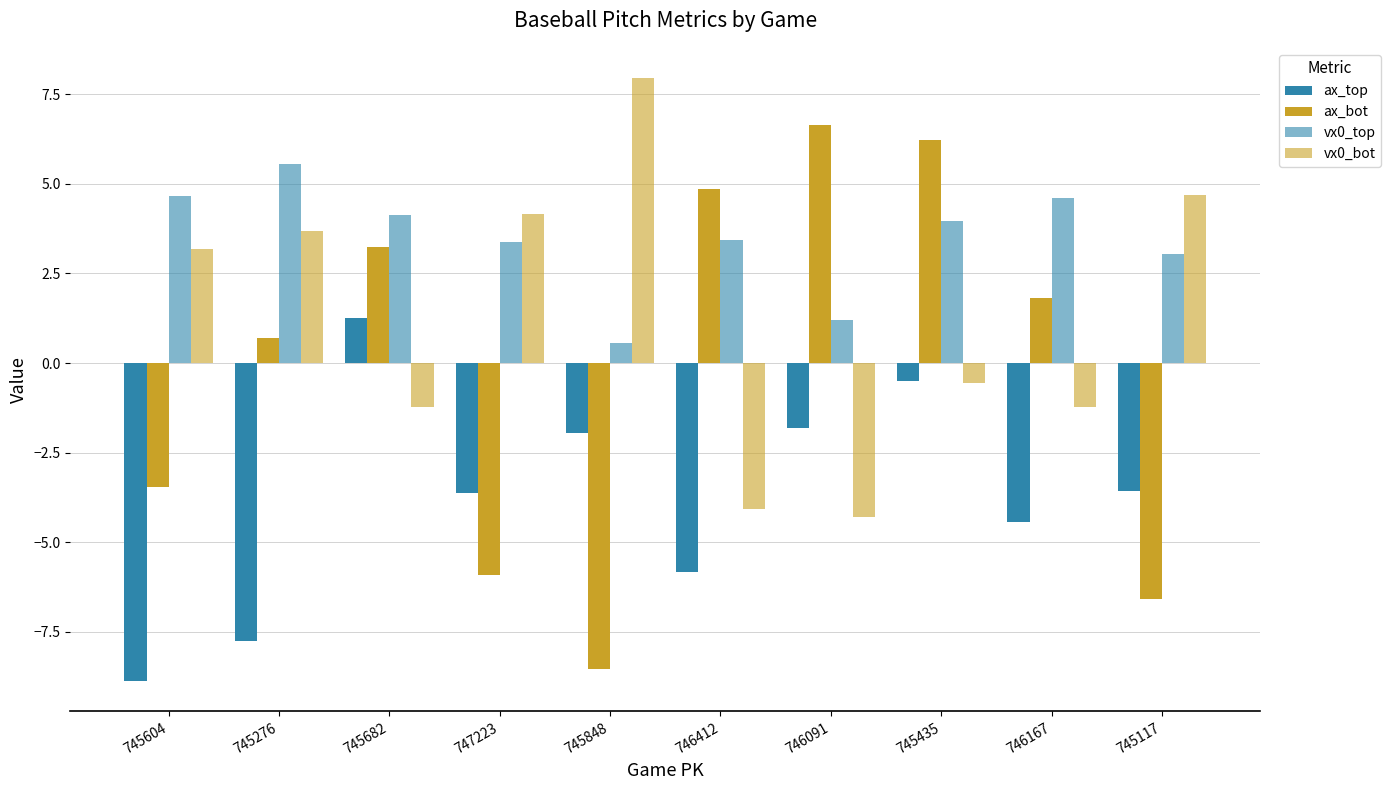

How many groups of bars are there?

10